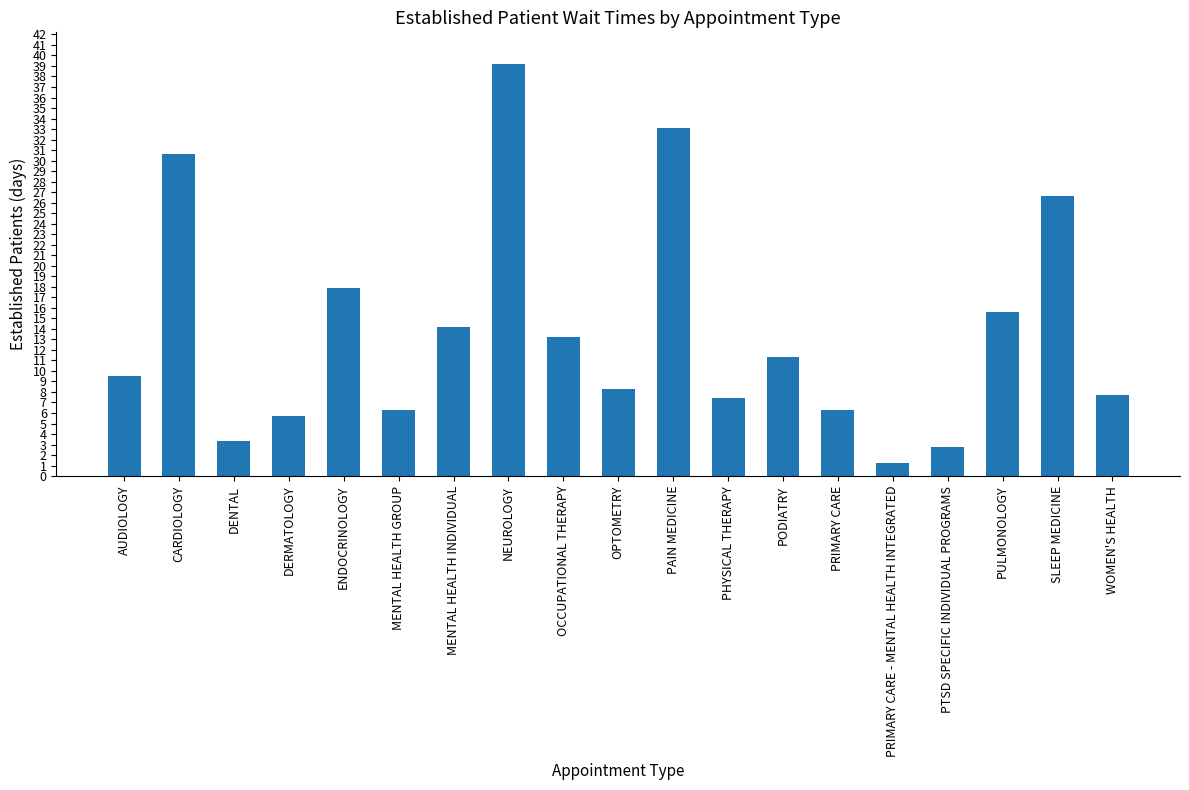

What is the label of the 14th bar from the left?

PRIMARY CARE